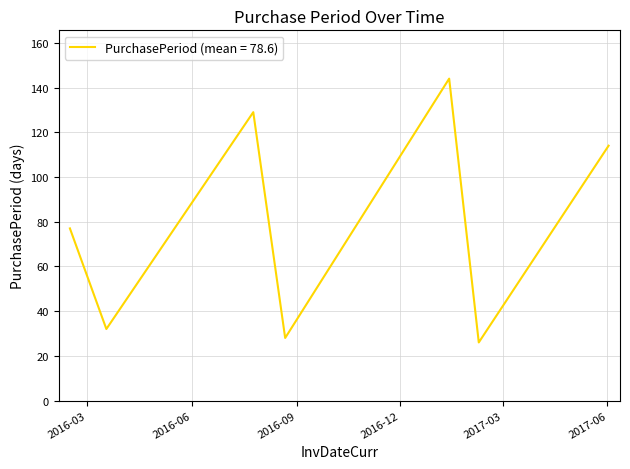

True or false: the data has more than 0 interior local peaks.

True